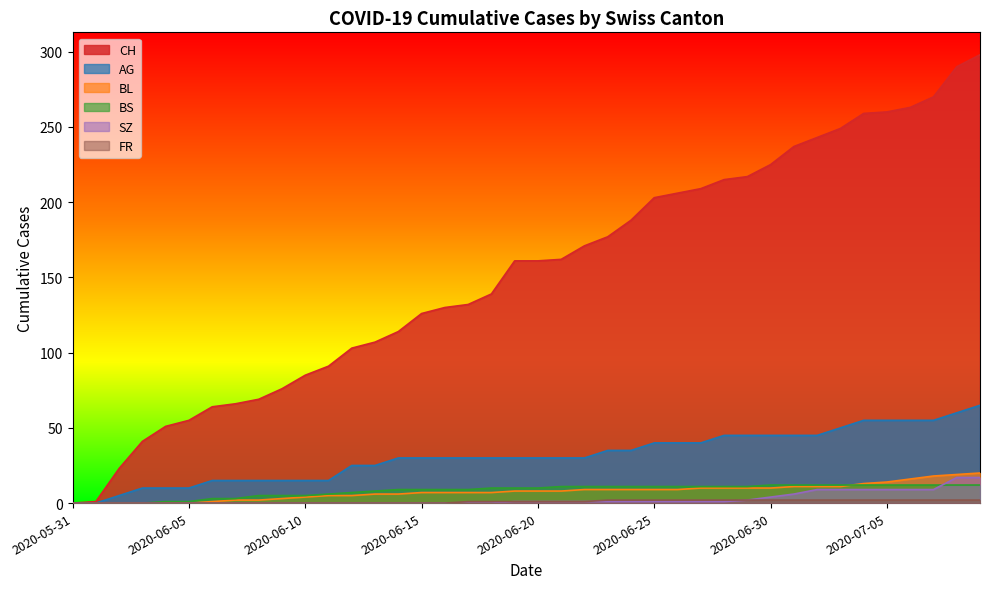

What is the total value across all series at 2020-07-08?

400